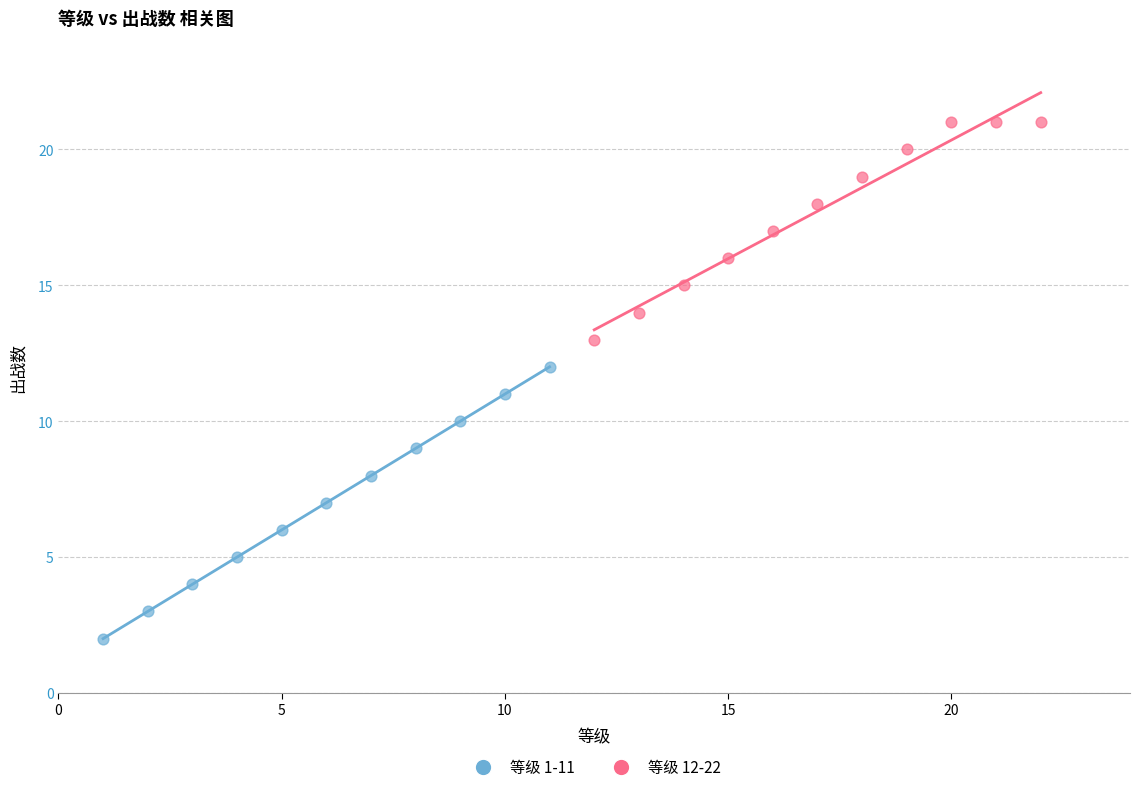

Which series reaches the minimum Y coordinate?

等级 1-11